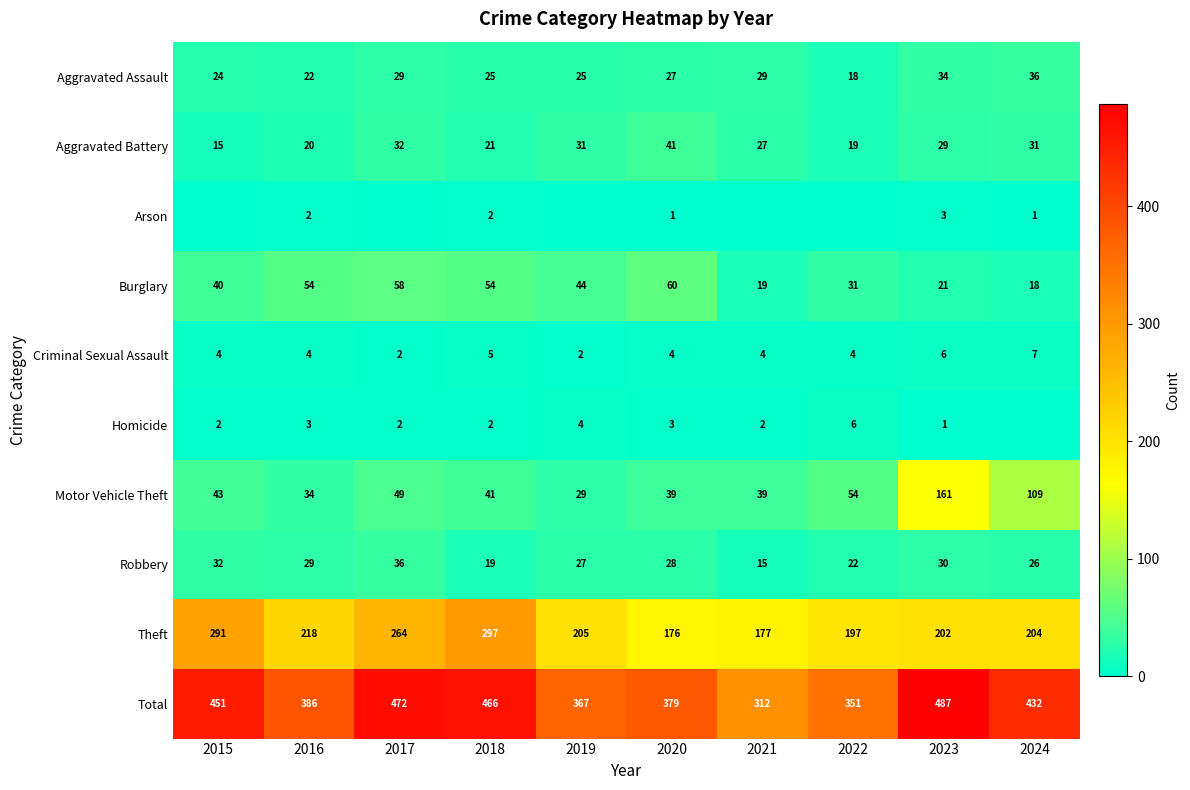

What is the difference between the highest and lowest values at 2024?

432